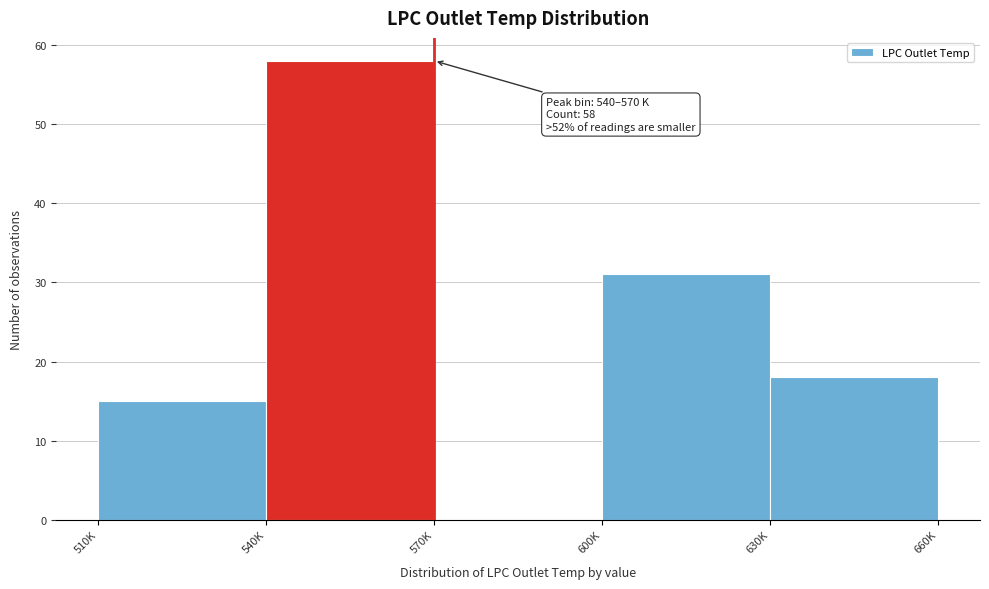

At which label is the value closest to 29?

600K